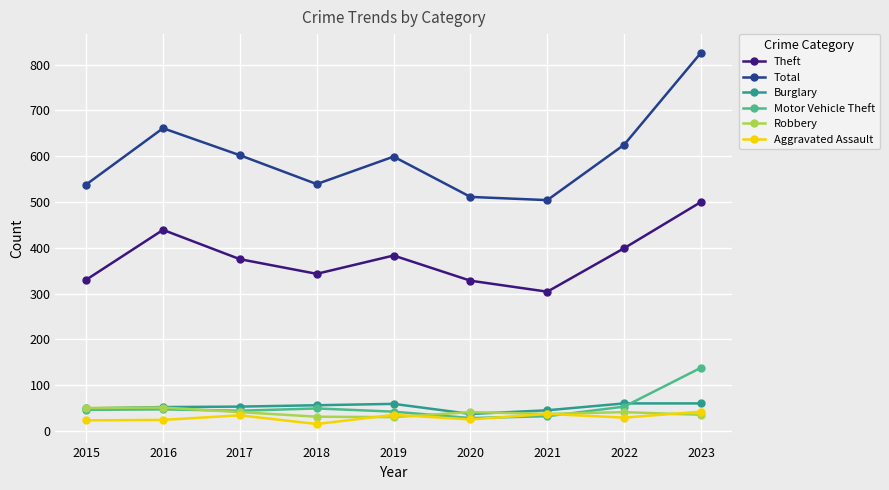

Between 2018 and 2023, which series saw the biggest shift?

Total